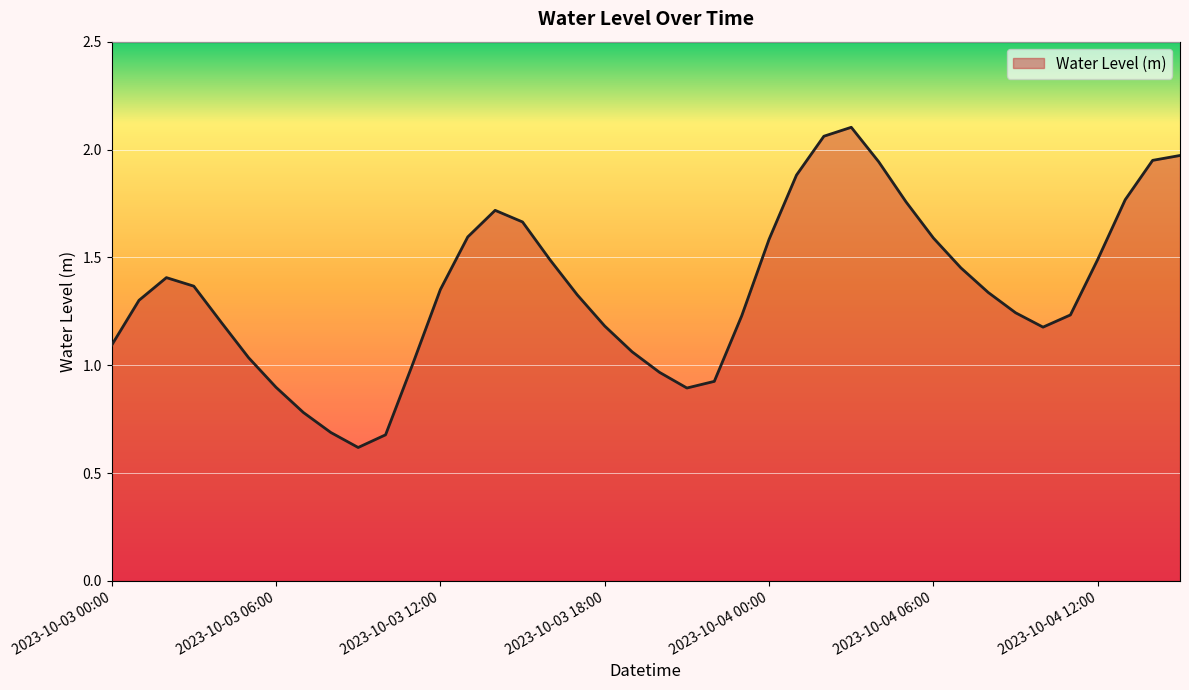

What is the minimum value shown in the chart?

0.6